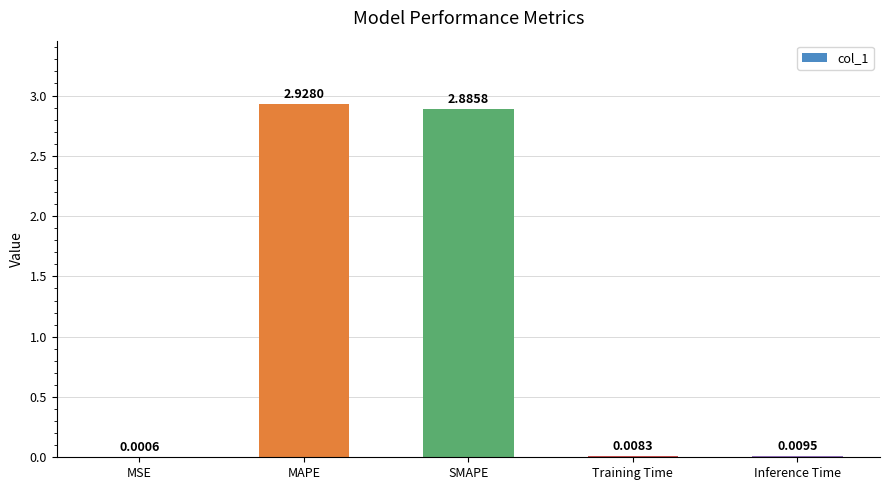

What is the sum of all values?

5.8